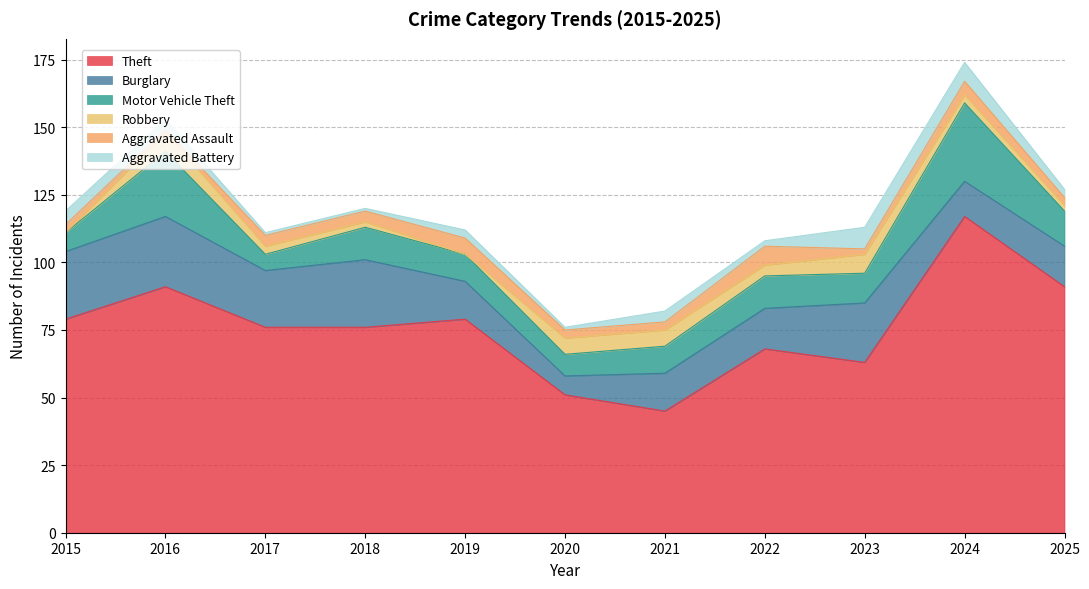

True or false: Aggravated Battery and Theft intersect in this chart.

False